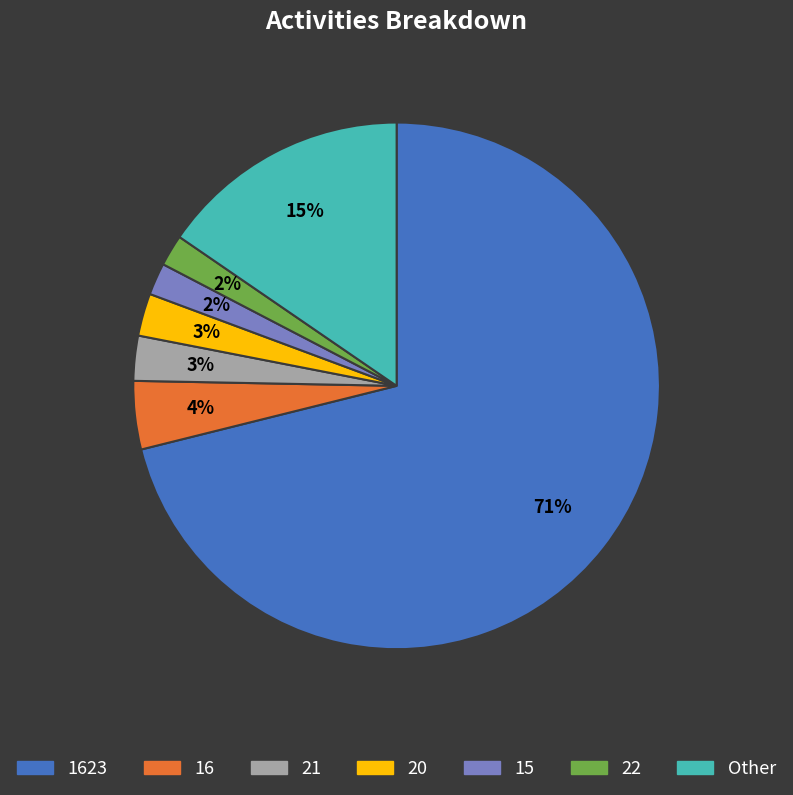

To the nearest percent, what is the combined percentage of 22 and 21?

5%